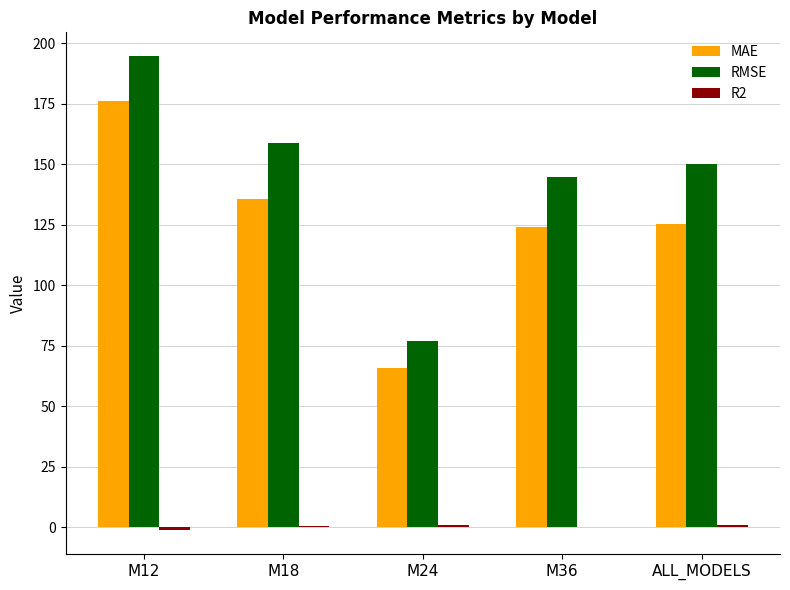

What is the sum of all RMSE values?

725.2